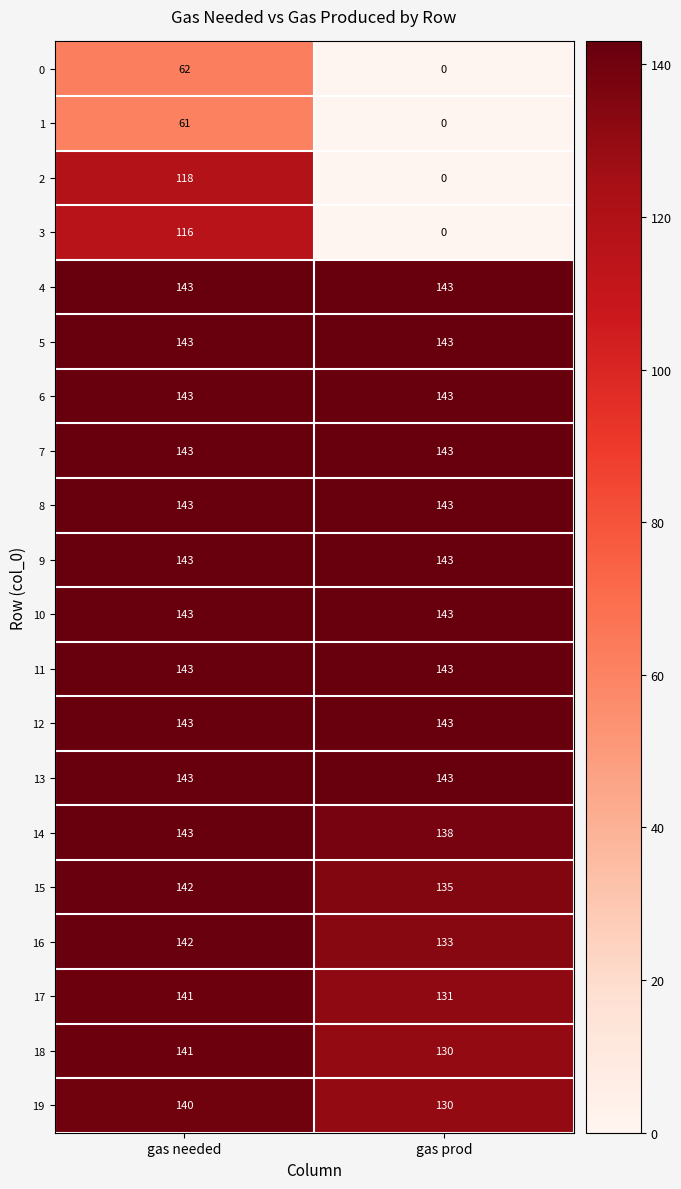

What is the difference between the highest and lowest values at gas prod?

143